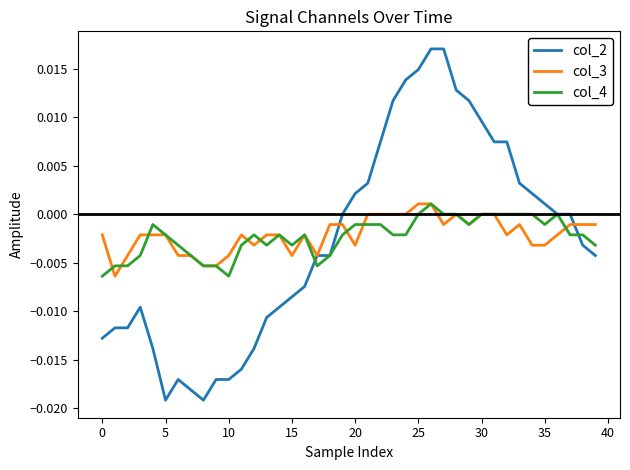

Which series has the widest spread of values?

col_2